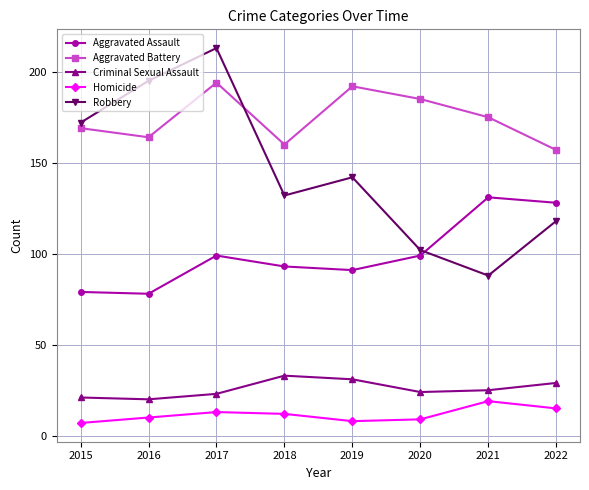

Reading left to right, transcribe all the data shown in this chart.

Aggravated Assault: 2015=79	2016=78	2017=99	2018=93	2019=91	2020=99	2021=131	2022=128
Aggravated Battery: 2015=169	2016=164	2017=194	2018=160	2019=192	2020=185	2021=175	2022=157
Criminal Sexual Assault: 2015=21	2016=20	2017=23	2018=33	2019=31	2020=24	2021=25	2022=29
Homicide: 2015=7	2016=10	2017=13	2018=12	2019=8	2020=9	2021=19	2022=15
Robbery: 2015=172	2016=195	2017=213	2018=132	2019=142	2020=102	2021=88	2022=118